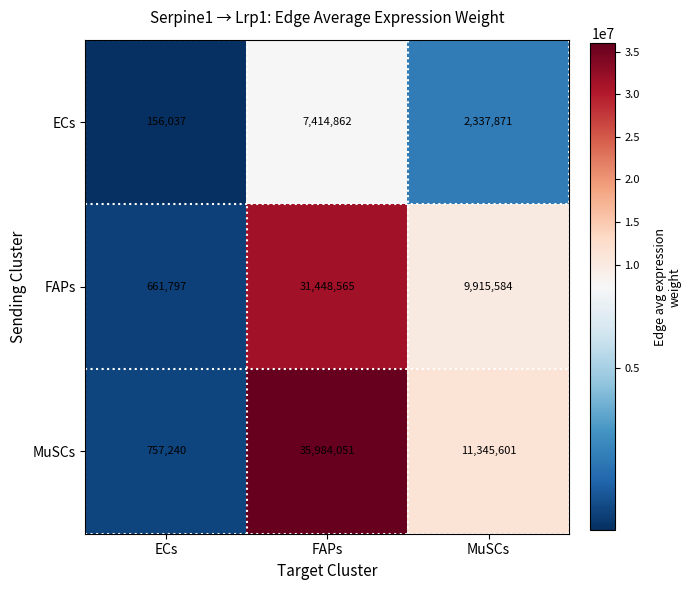

List the series in order of their peak value, lowest first.

ECs, FAPs, MuSCs